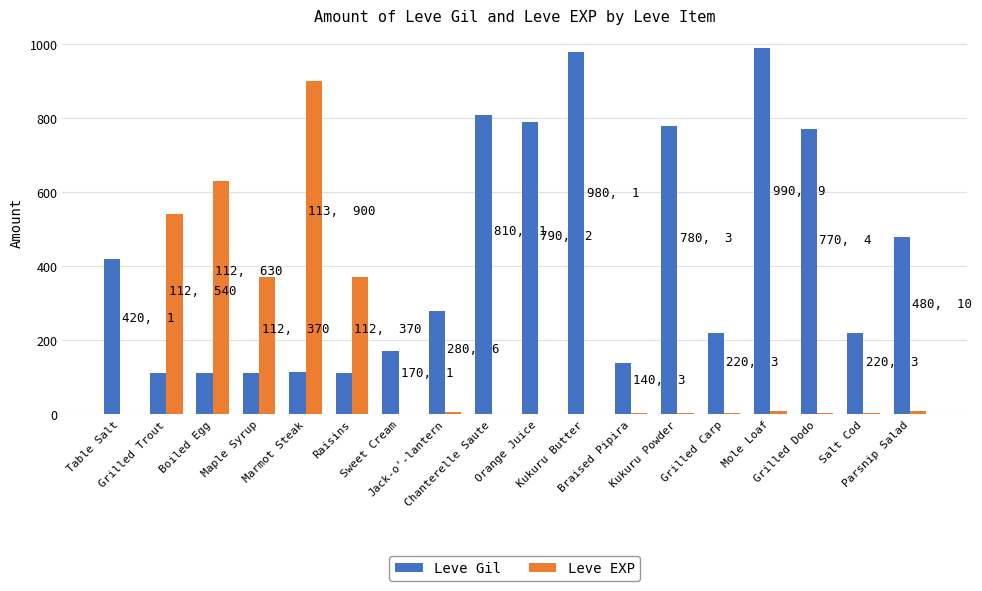

Which series has the largest total across all categories?

Leve Gil